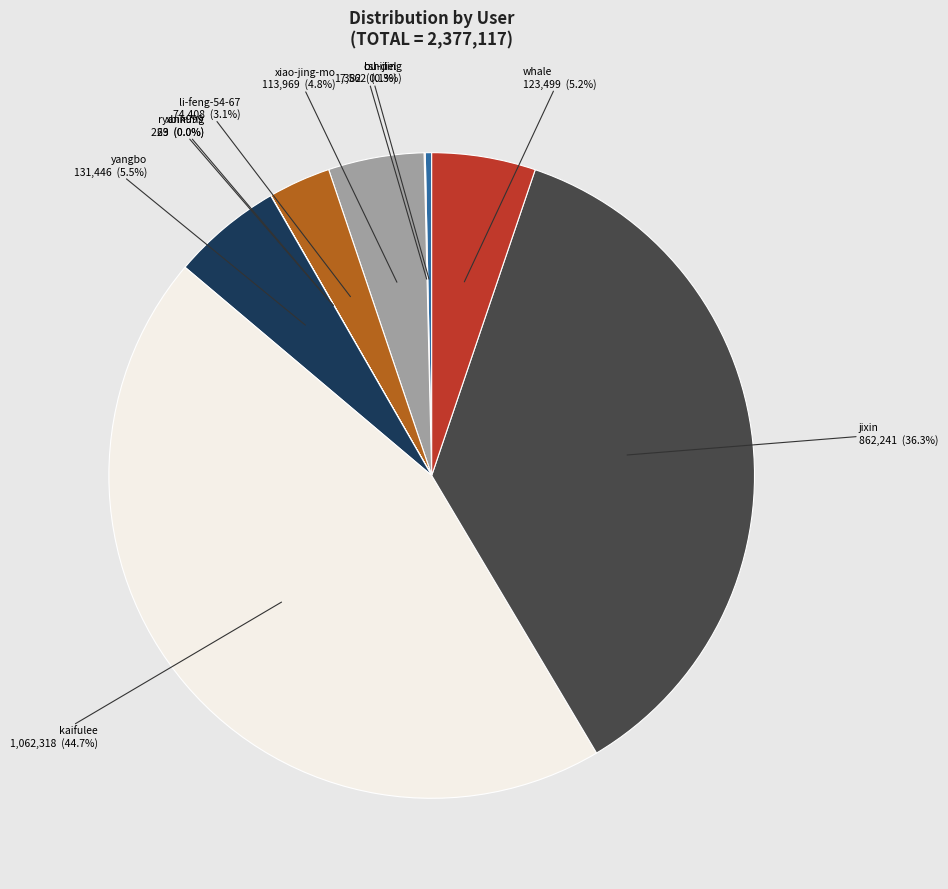

To the nearest percent, what percentage of the pie is kaifulee?

45%